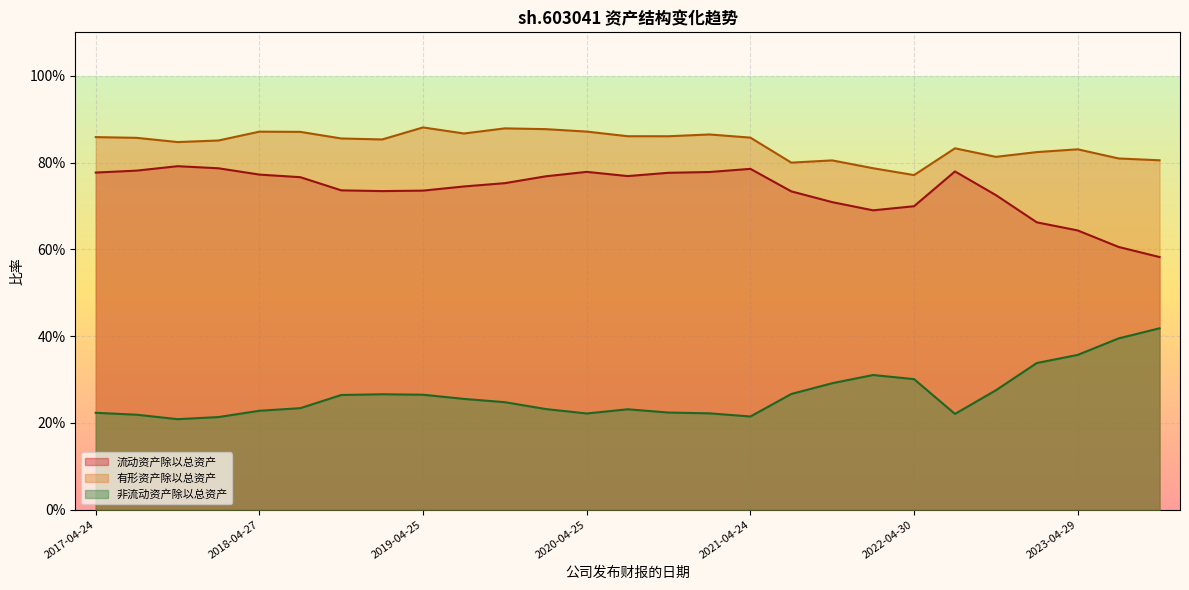

Which series changed the most between 2018-04-27 and 2021-10-29?

有形资产除以总资产